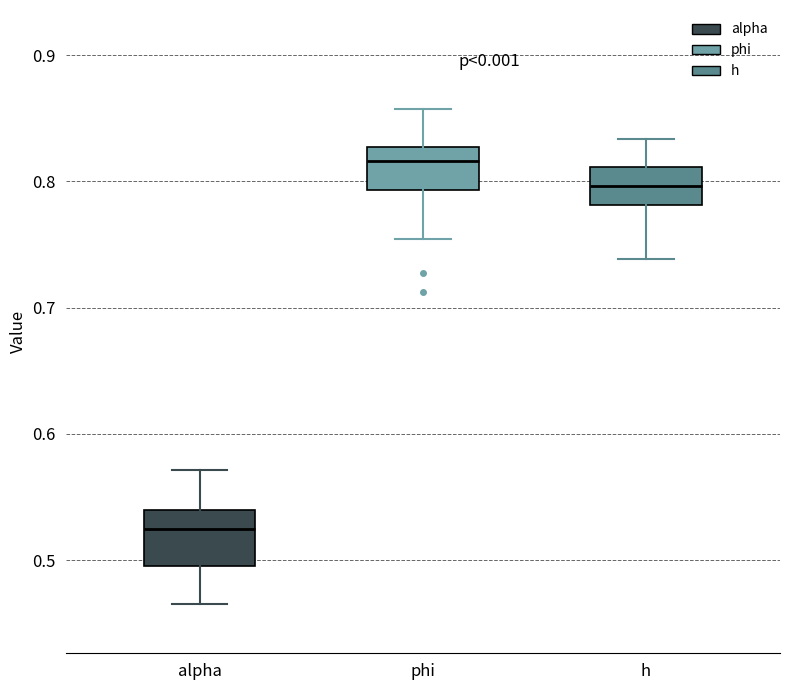

Where does the upper whisker of the box for phi end on the y-axis? The values are not printed on the chart, so give them approximately, as read against the axis.

0.86